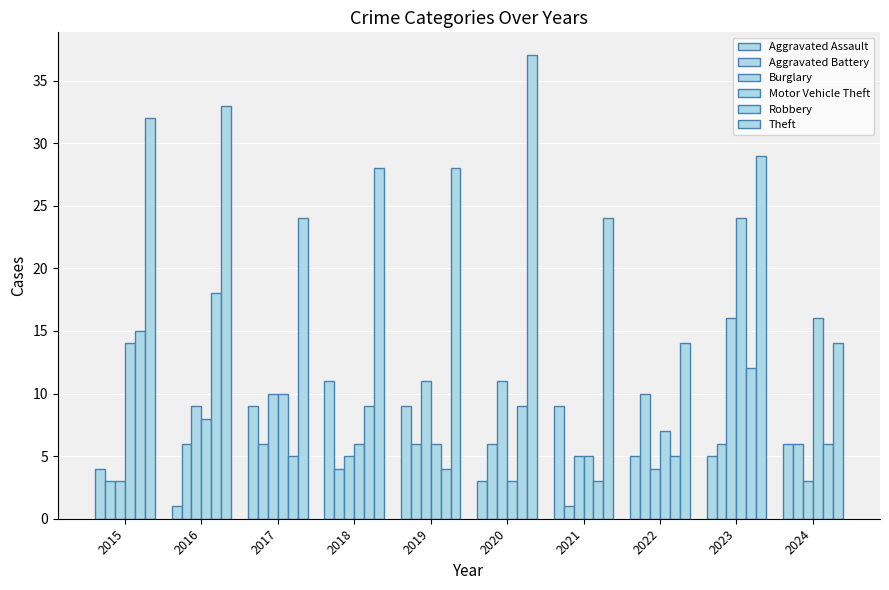

At how many categories does at least one series exceed 36?

1